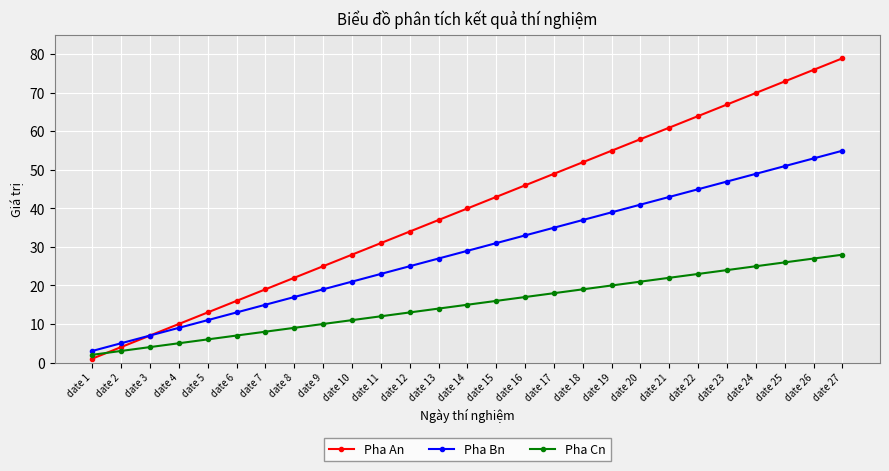

List the labels in order of Pha Cn value, largest first.

date 27, date 26, date 25, date 24, date 23, date 22, date 21, date 20, date 19, date 18, date 17, date 16, date 15, date 14, date 13, date 12, date 11, date 10, date 9, date 8, date 7, date 6, date 5, date 4, date 3, date 2, date 1